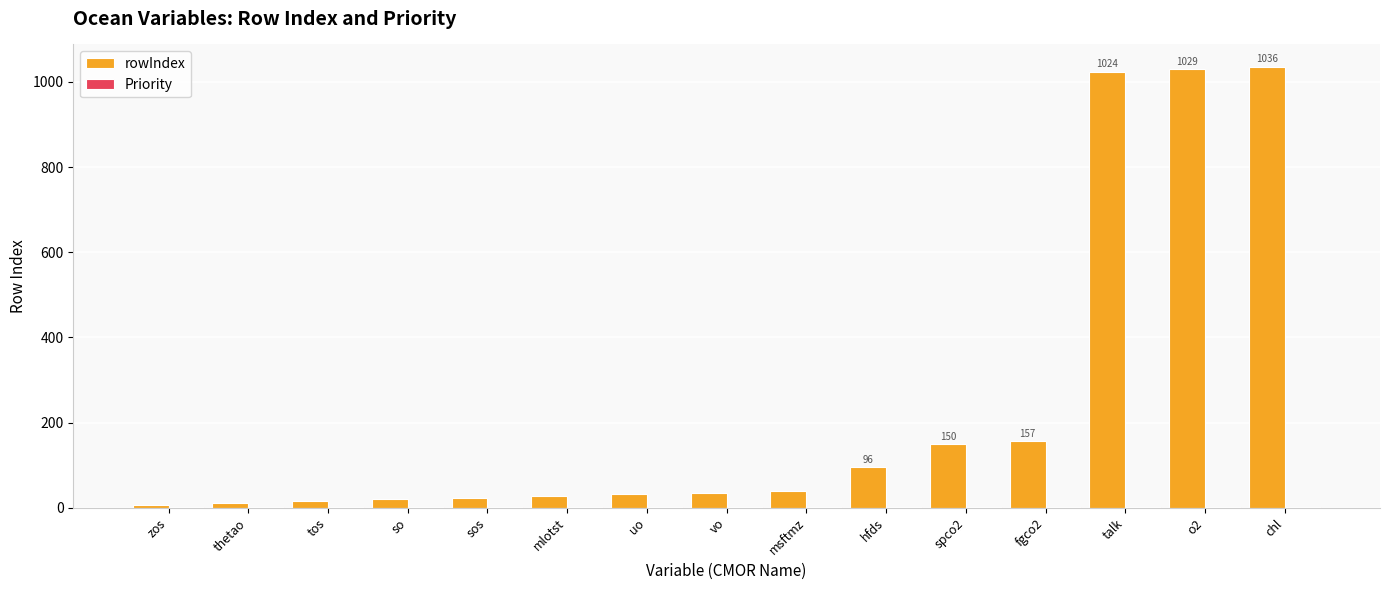

What is the maximum value for rowIndex?

1036